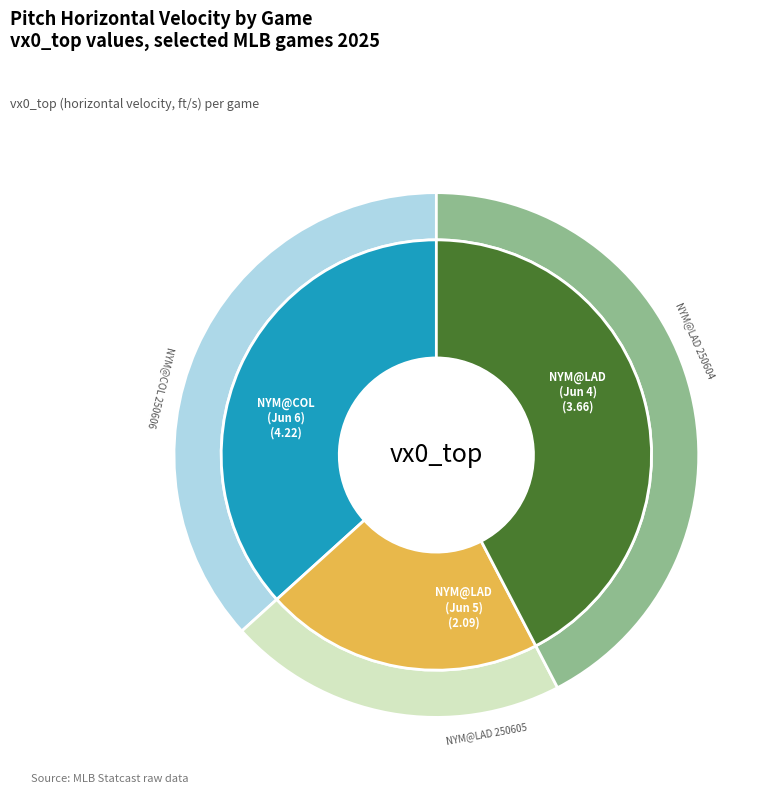

To the nearest percent, what is the combined percentage of 777616 and 777631?

63%